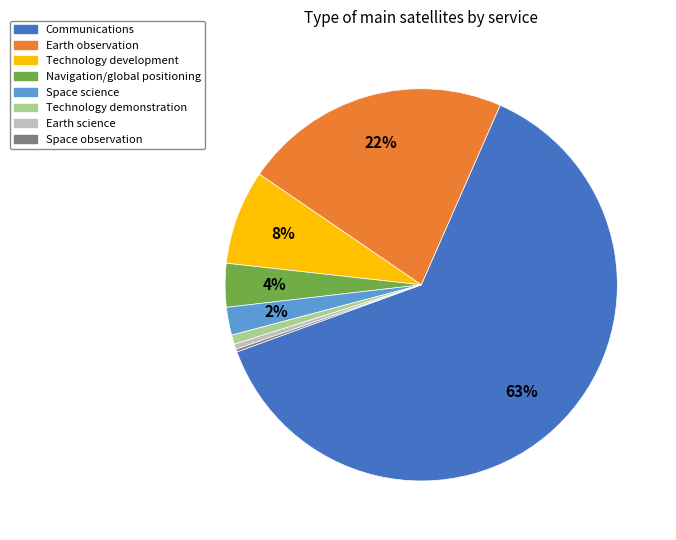

Do Earth observation and Space science together represent more than half of the pie?

No